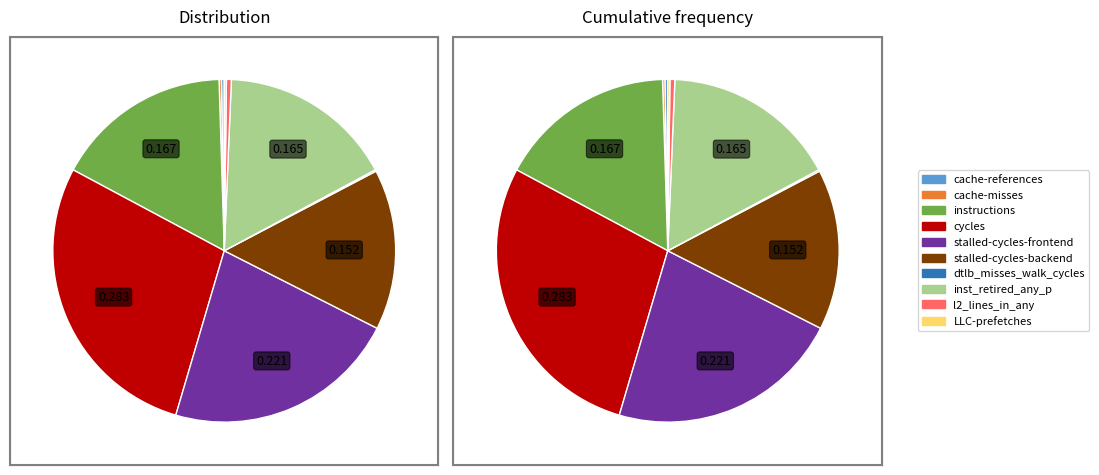

Count the number of slices in the pie.

10